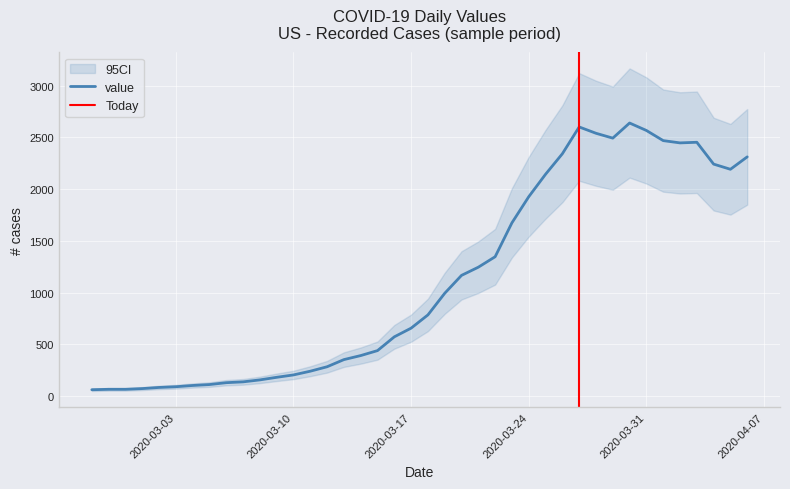

Reading left to right, transcribe all the data shown in this chart.

61	65	65	72	83	90	102	111	129	137	156	181	204	240	283	352	391	439	572	656	784	993	1166	1245	1346	1674	1926	2143	2341	2600	2539	2492	2638	2566	2468	2446	2452	2241	2191	2311